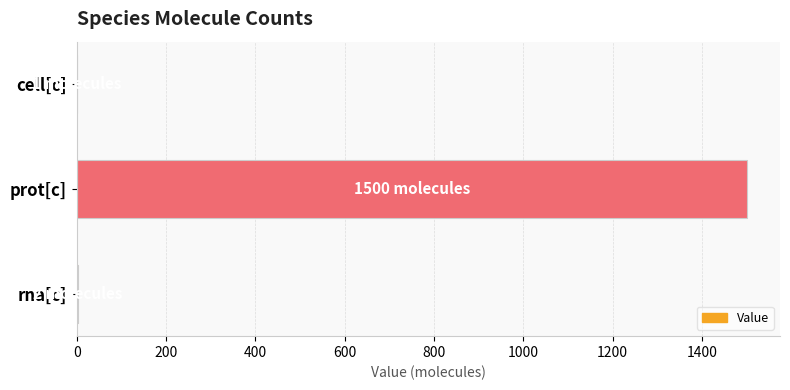

Count the number of data series in this chart.

1